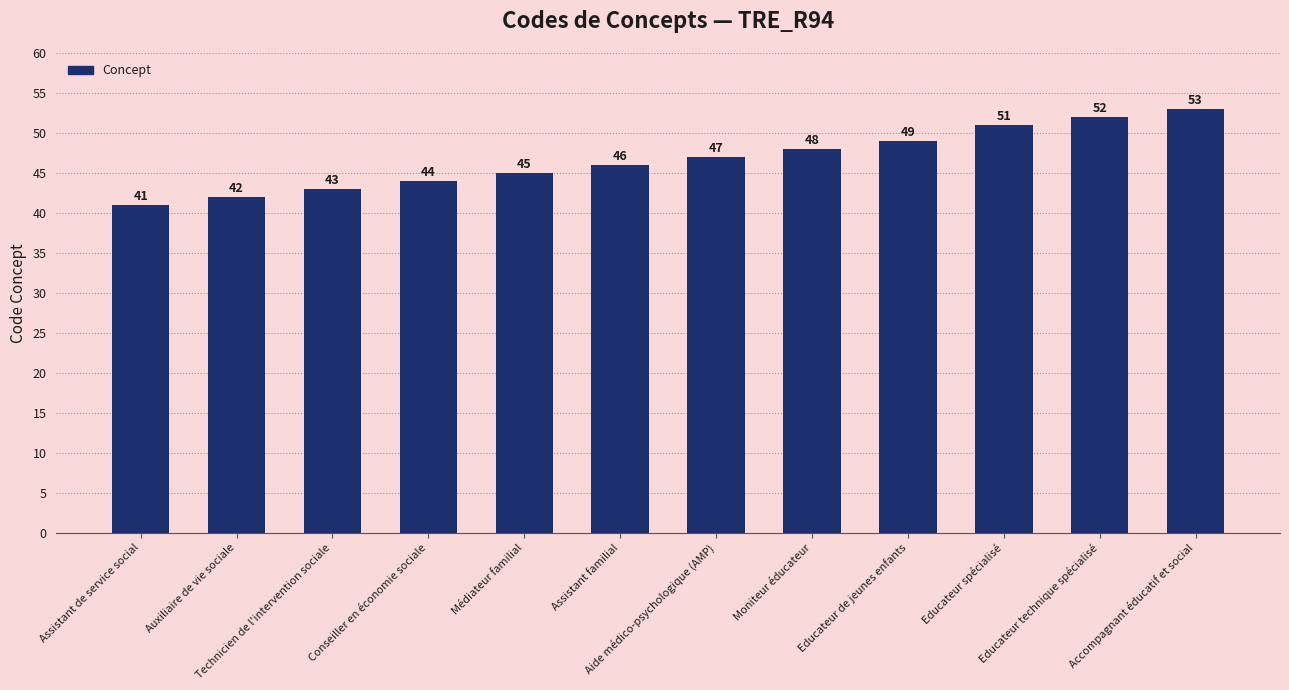

What is the change in value from Assistant familial to Educateur de jeunes enfants?

+3